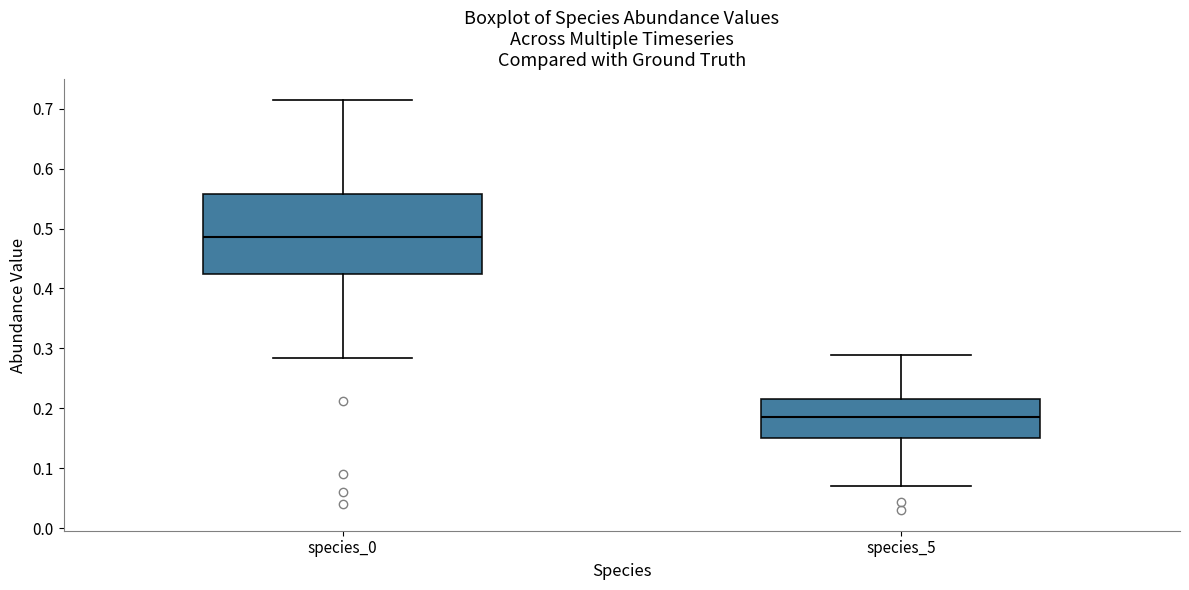

Reading left to right, read every box against the y-axis: the position of its median line, the range the box covers, and the ends of its whiskers. The values are not printed on the chart, so give them approximately, as read against the axis.

species_0: median 0.49, box 0.42 to 0.56, whiskers 0.28 to 0.71
species_5: median 0.19, box 0.15 to 0.22, whiskers 0.07 to 0.29